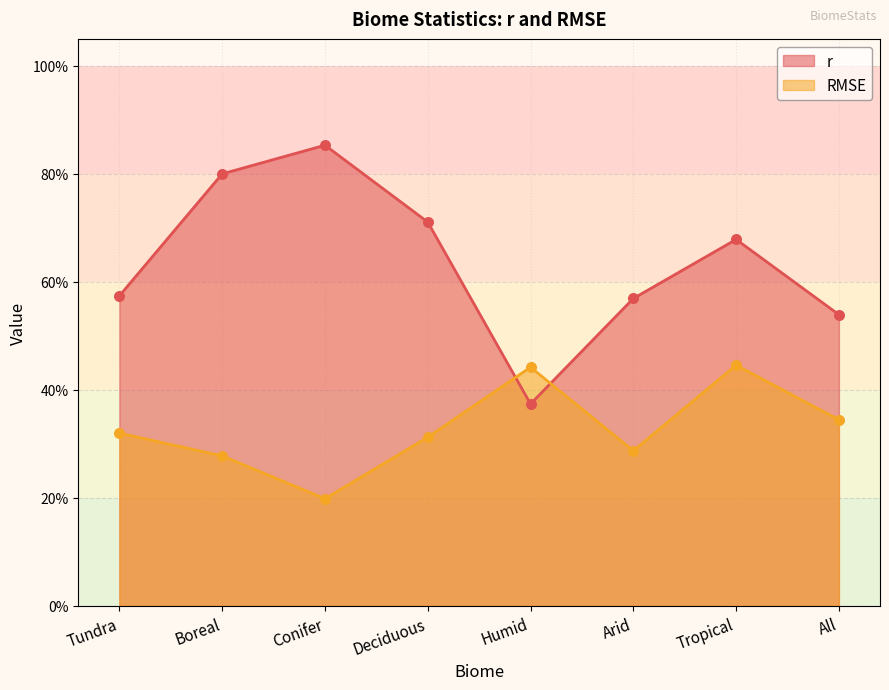

Is the value of RMSE at Conifer greater than the value of r at Tundra?

No